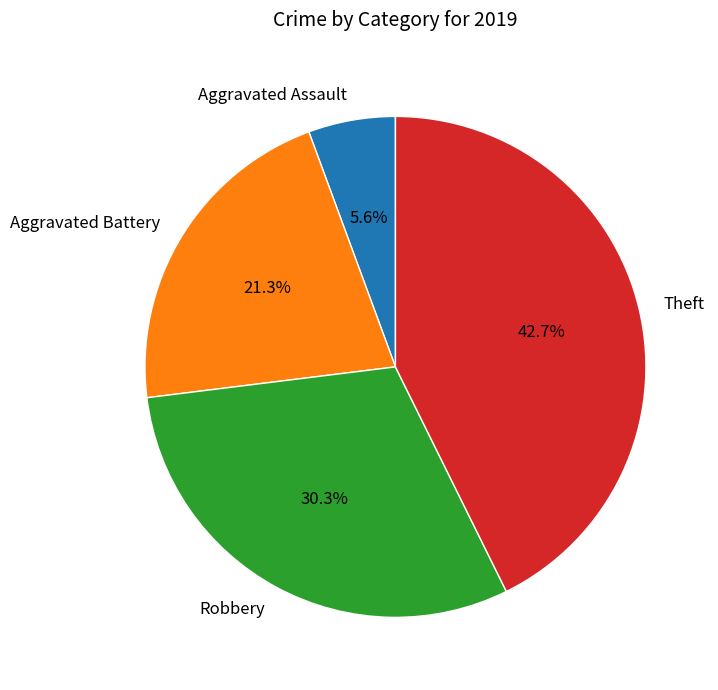

Do Aggravated Assault and Aggravated Battery together represent more than half of the pie?

No